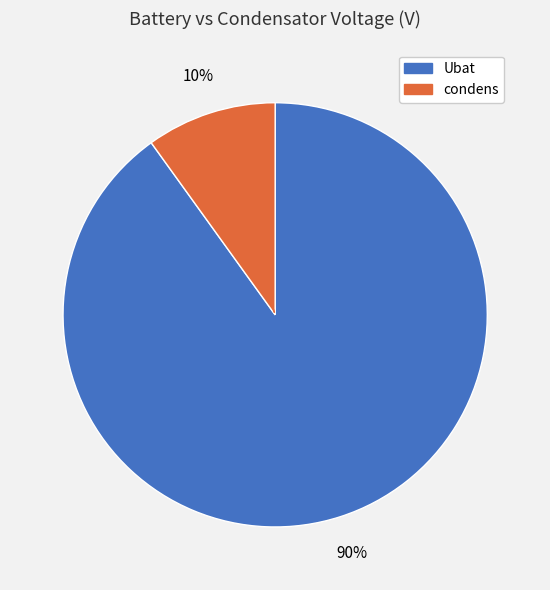

Does any single category account for the majority?

Yes